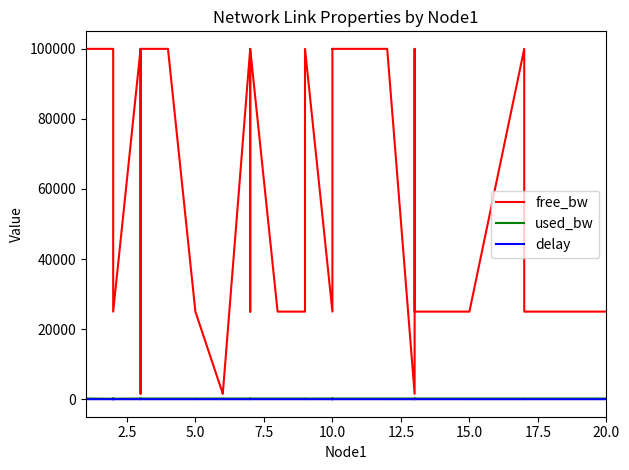

The free_bw series shows 165833.7 at 10.0. True or false?

False